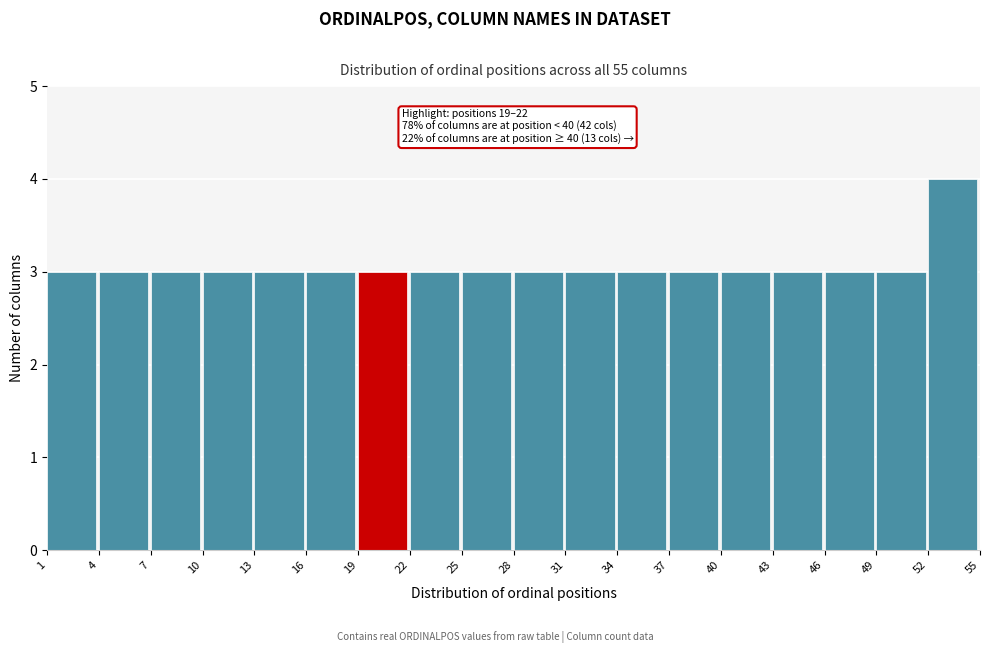

Which range on the x-axis has the tallest bar?

52 to 55